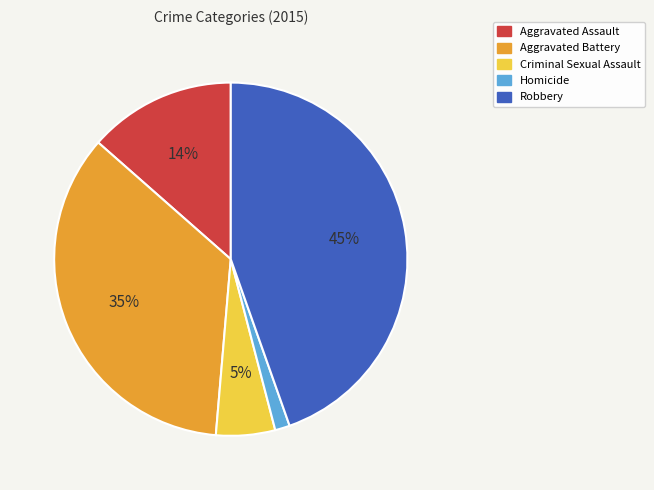

To the nearest percent, what is the combined percentage of Robbery and Aggravated Battery?

80%